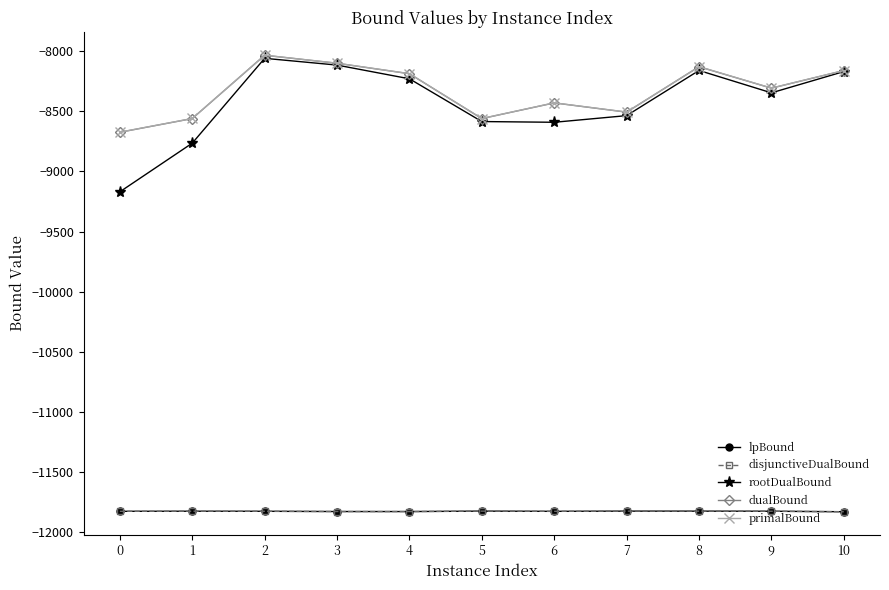

Between 3 and 6, which is larger?

6